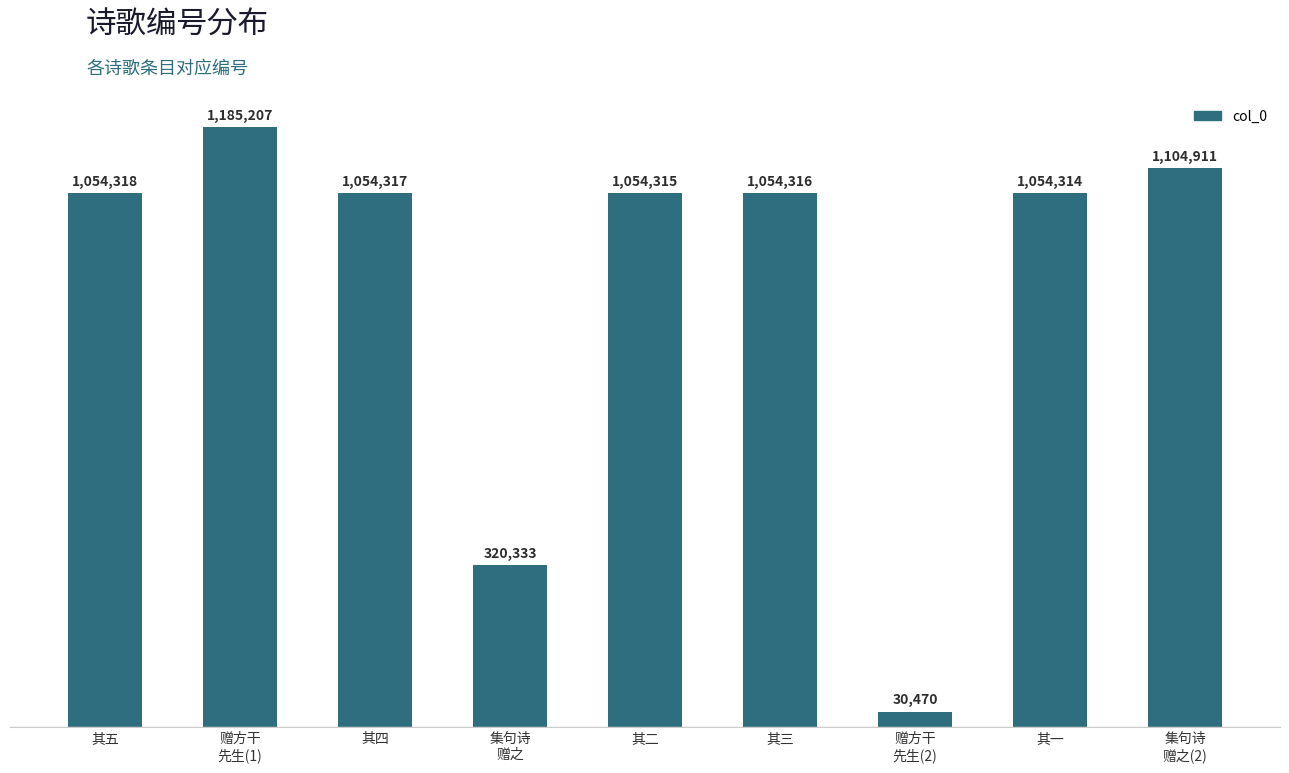

At which category does the chart reach its minimum across all series?

赠方干
先生(2)